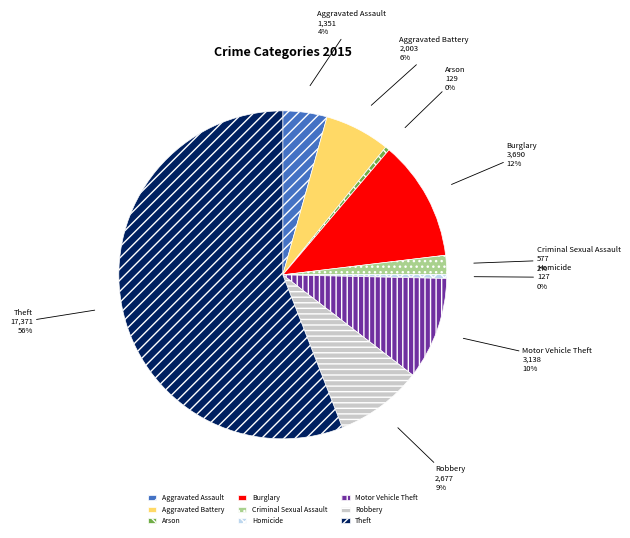

How many slices are in this pie chart?

9